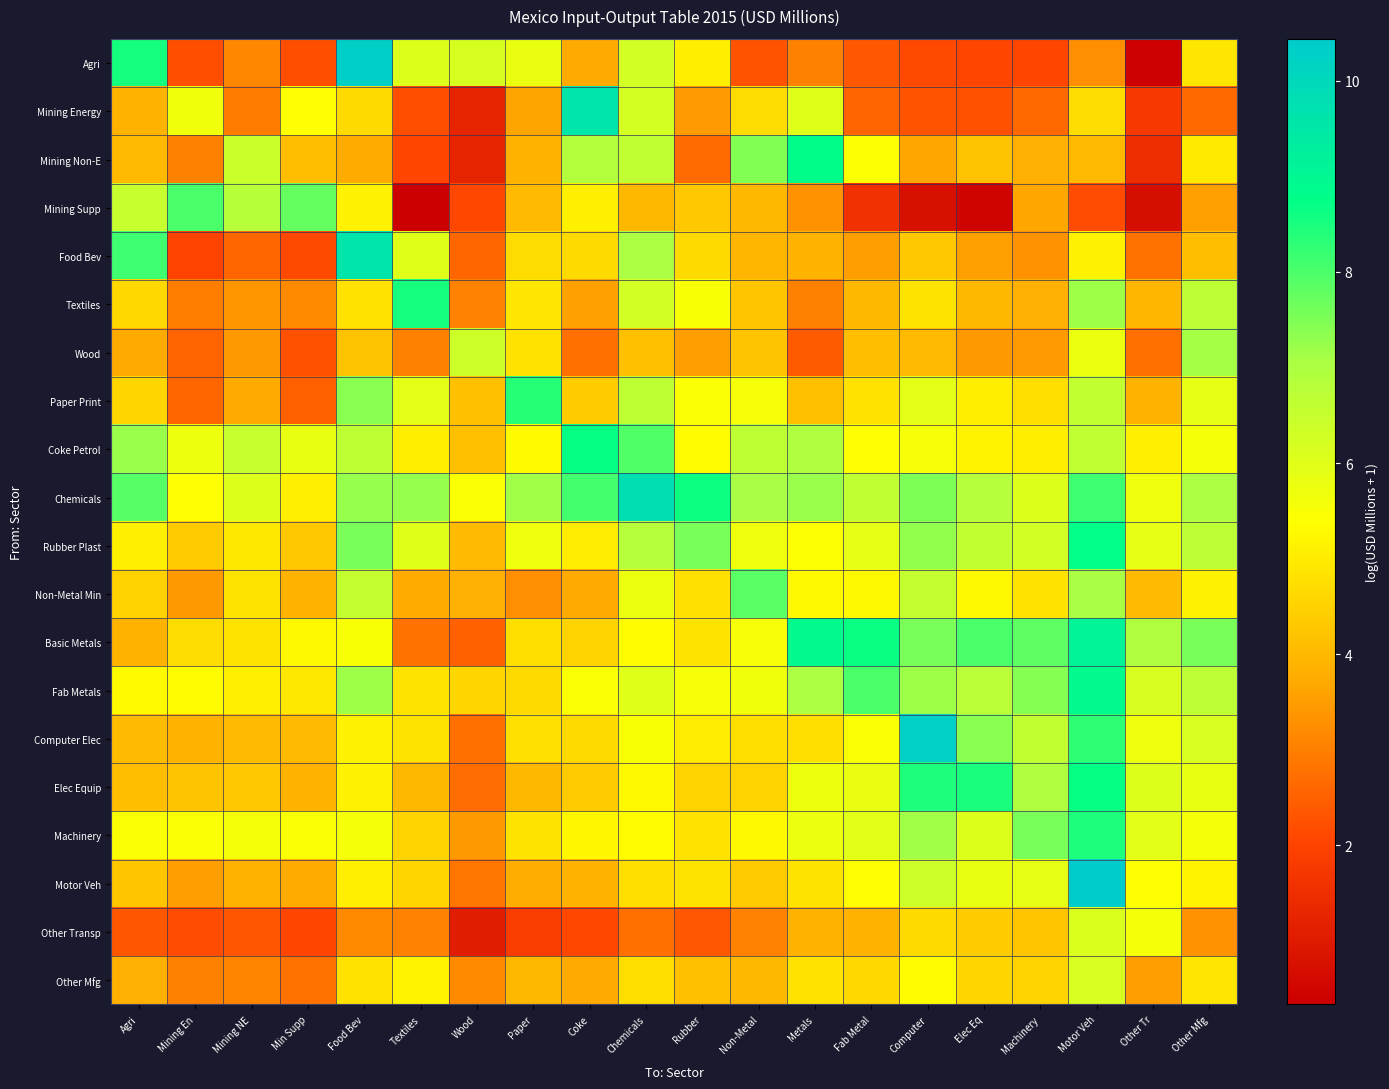

Which category has the highest value in the Non-Metal Min series?

Non-Metal